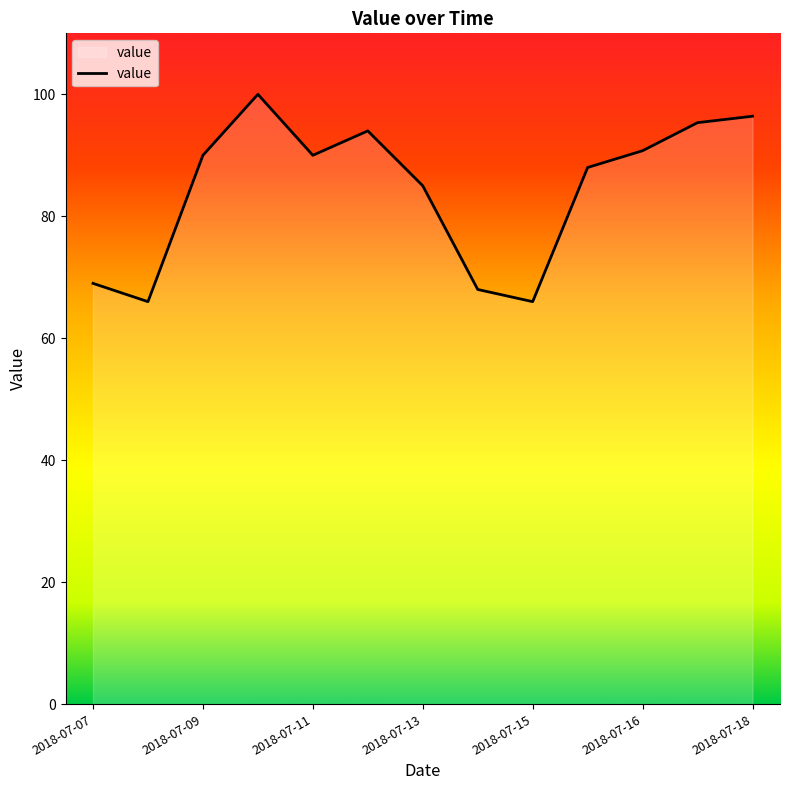

What is the difference between the maximum and minimum values?

34.0